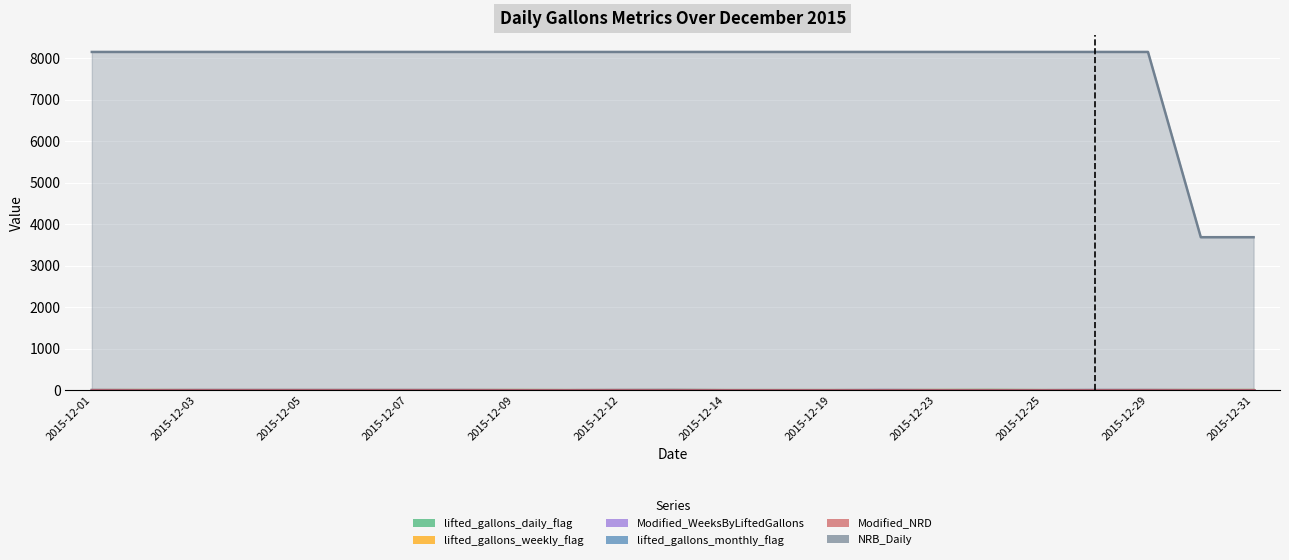

Reading right to left, list all the values displayed in this chart.

lifted_gallons_daily_flag: 2015-12-31=1	2015-12-30=1	2015-12-29=1	2015-12-28=1	2015-12-25=0	2015-12-24=3	2015-12-23=1	2015-12-22=1	2015-12-19=0	2015-12-17=0	2015-12-14=0	2015-12-13=3	2015-12-12=1	2015-12-10=0	2015-12-09=1	2015-12-08=1	2015-12-07=1	2015-12-06=1	2015-12-05=1	2015-12-04=1	2015-12-03=1	2015-12-02=1	2015-12-01=1
lifted_gallons_weekly_flag: 2015-12-31=1	2015-12-30=1	2015-12-29=1	2015-12-28=0	2015-12-25=0	2015-12-24=1	2015-12-23=1	2015-12-22=0	2015-12-19=0	2015-12-17=0	2015-12-14=0	2015-12-13=1	2015-12-12=1	2015-12-10=0	2015-12-09=1	2015-12-08=1	2015-12-07=1	2015-12-06=1	2015-12-05=1	2015-12-04=1	2015-12-03=1	2015-12-02=1	2015-12-01=1
Modified_WeeksByLiftedGallons: 2015-12-31=0	2015-12-30=0	2015-12-29=3	2015-12-28=3	2015-12-25=0	2015-12-24=0	2015-12-23=0	2015-12-22=3	2015-12-19=0	2015-12-17=0	2015-12-14=0	2015-12-13=3	2015-12-12=3	2015-12-10=0	2015-12-09=0	2015-12-08=3	2015-12-07=3	2015-12-06=3	2015-12-05=3	2015-12-04=3	2015-12-03=3	2015-12-02=0	2015-12-01=3
NRB_Daily: 2015-12-31=3687	2015-12-30=3687	2015-12-29=8152	2015-12-28=8152	2015-12-25=8152	2015-12-24=8152	2015-12-23=8152	2015-12-22=8152	2015-12-19=8152	2015-12-17=8152	2015-12-14=8152	2015-12-13=8152	2015-12-12=8152	2015-12-10=8152	2015-12-09=8152	2015-12-08=8152	2015-12-07=8152	2015-12-06=8152	2015-12-05=8152	2015-12-04=8152	2015-12-03=8152	2015-12-02=8152	2015-12-01=8152